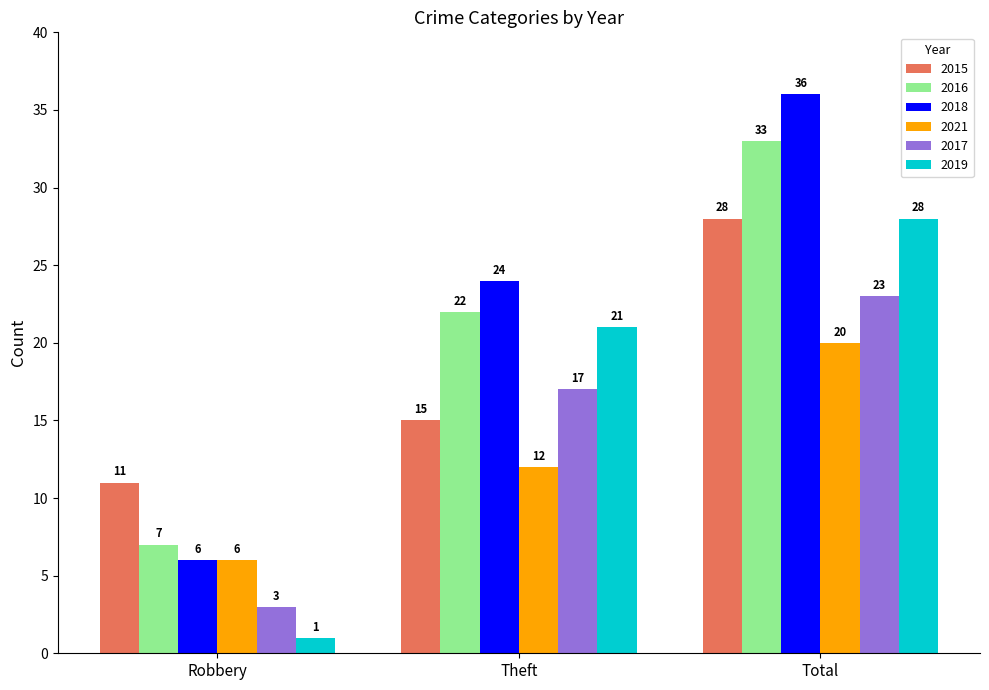

Reading left to right, transcribe all the data shown in this chart.

2015: Robbery=11	Theft=15	Total=28
2016: Robbery=7	Theft=22	Total=33
2018: Robbery=6	Theft=24	Total=36
2021: Robbery=6	Theft=12	Total=20
2017: Robbery=3	Theft=17	Total=23
2019: Robbery=1	Theft=21	Total=28